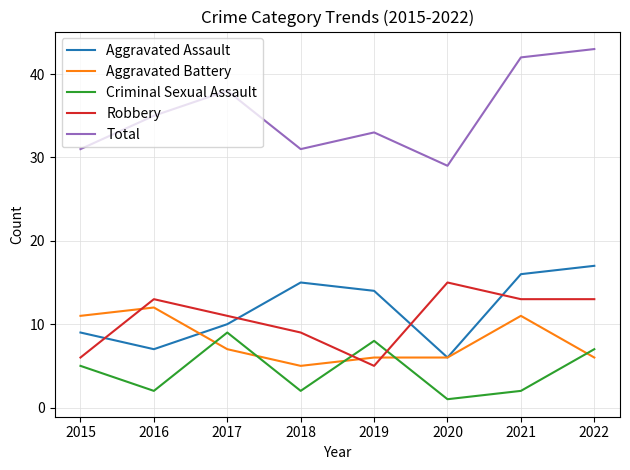

Reading left to right, list all the values displayed in this chart.

Aggravated Assault: 2015=9	2016=7	2017=10	2018=15	2019=14	2020=6	2021=16	2022=17
Aggravated Battery: 2015=11	2016=12	2017=7	2018=5	2019=6	2020=6	2021=11	2022=6
Criminal Sexual Assault: 2015=5	2016=2	2017=9	2018=2	2019=8	2020=1	2021=2	2022=7
Robbery: 2015=6	2016=13	2017=11	2018=9	2019=5	2020=15	2021=13	2022=13
Total: 2015=31	2016=35	2017=38	2018=31	2019=33	2020=29	2021=42	2022=43